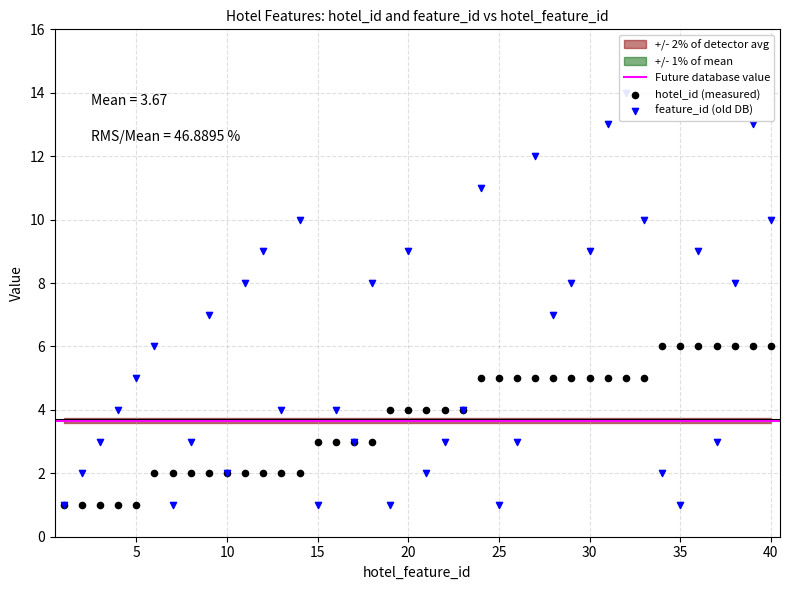

At which category is the sum across all series the highest?

32